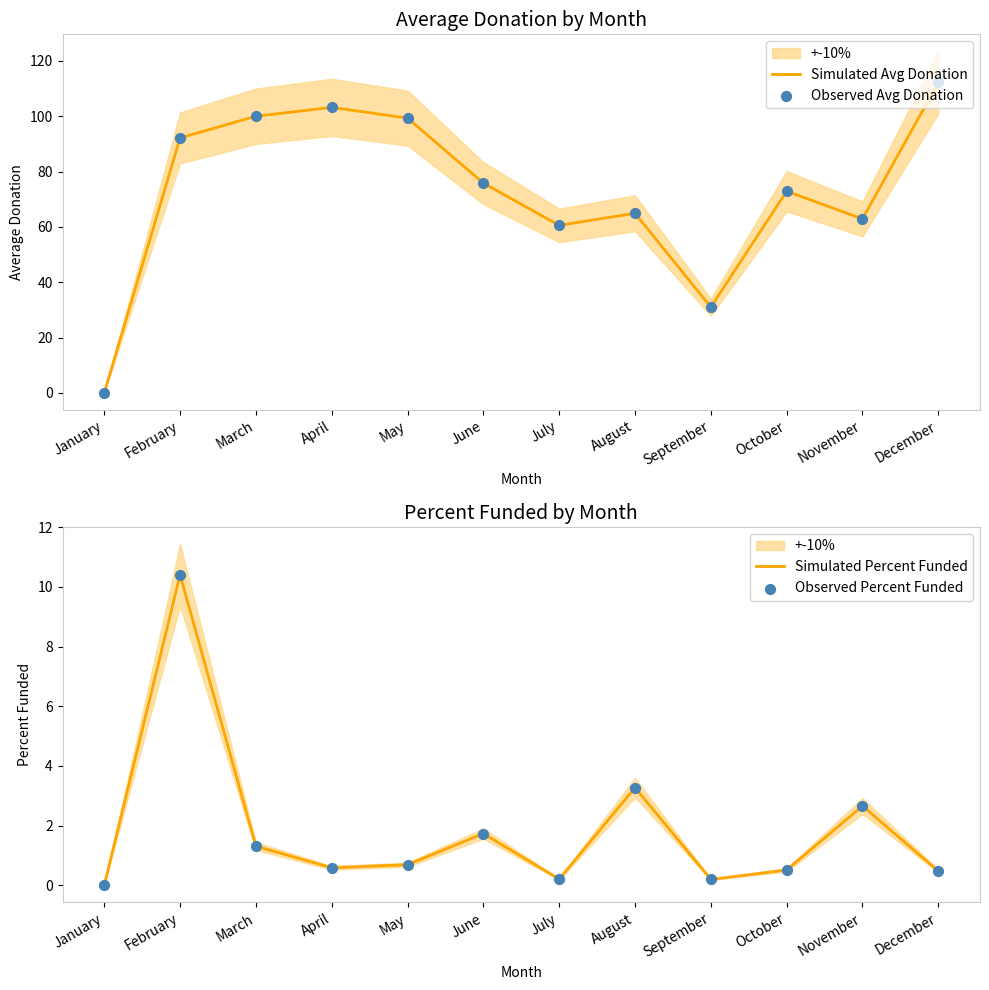

Which series has the largest Y range (max minus min)?

Simulated Avg Donation